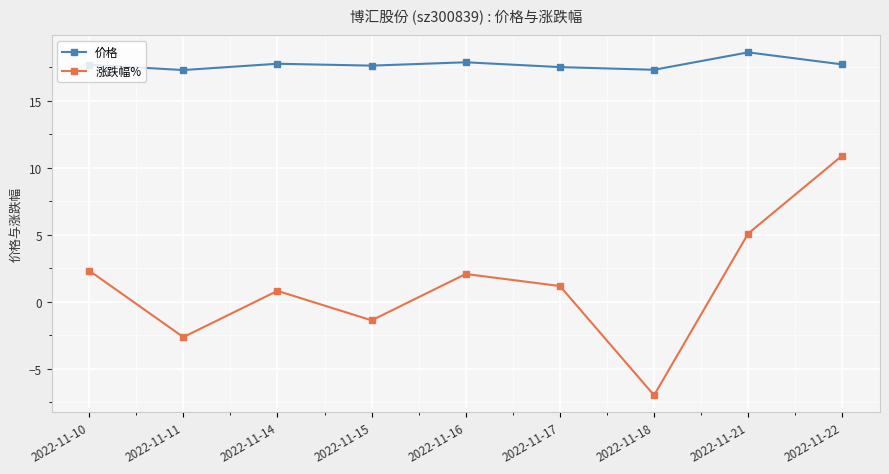

What are all the series names shown in the legend?

价格, 涨跌幅%